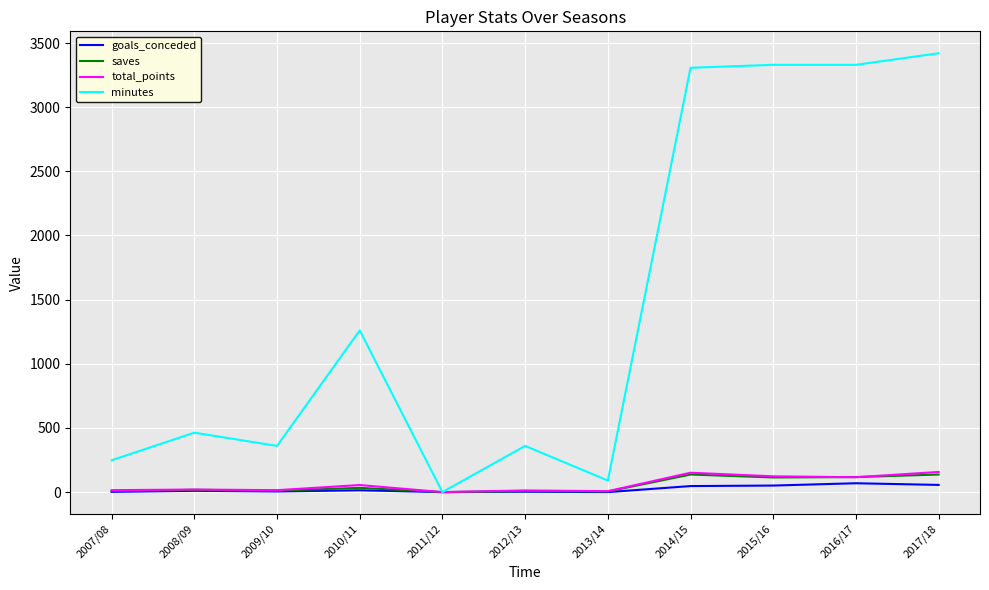

How many distinct data groups are displayed?

4